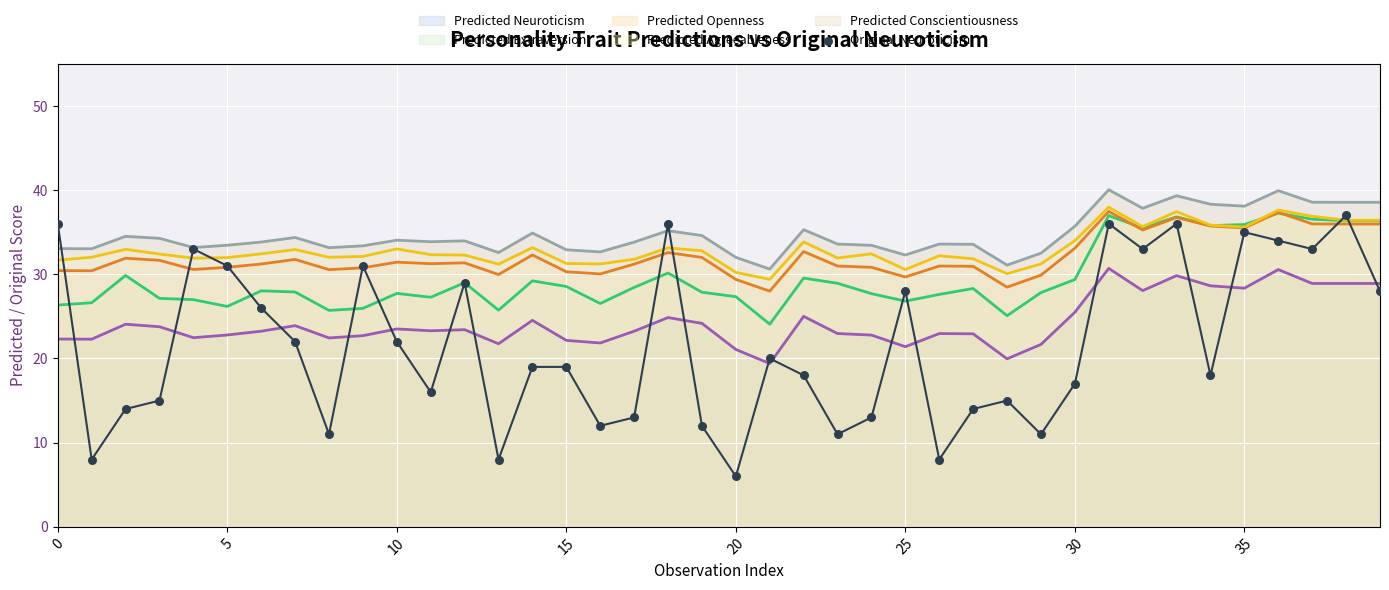

Which series reaches the minimum Y coordinate?

Original_Neuroticism